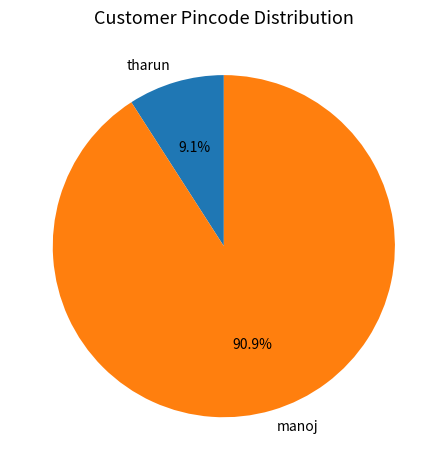

How many slices are in this pie chart?

2